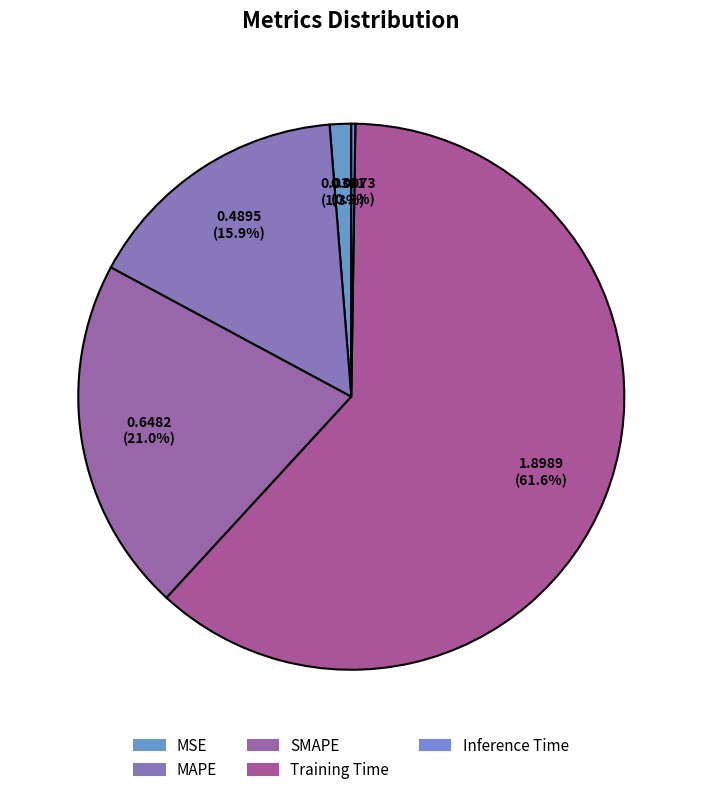

Which category has the biggest portion of the pie?

Training Time